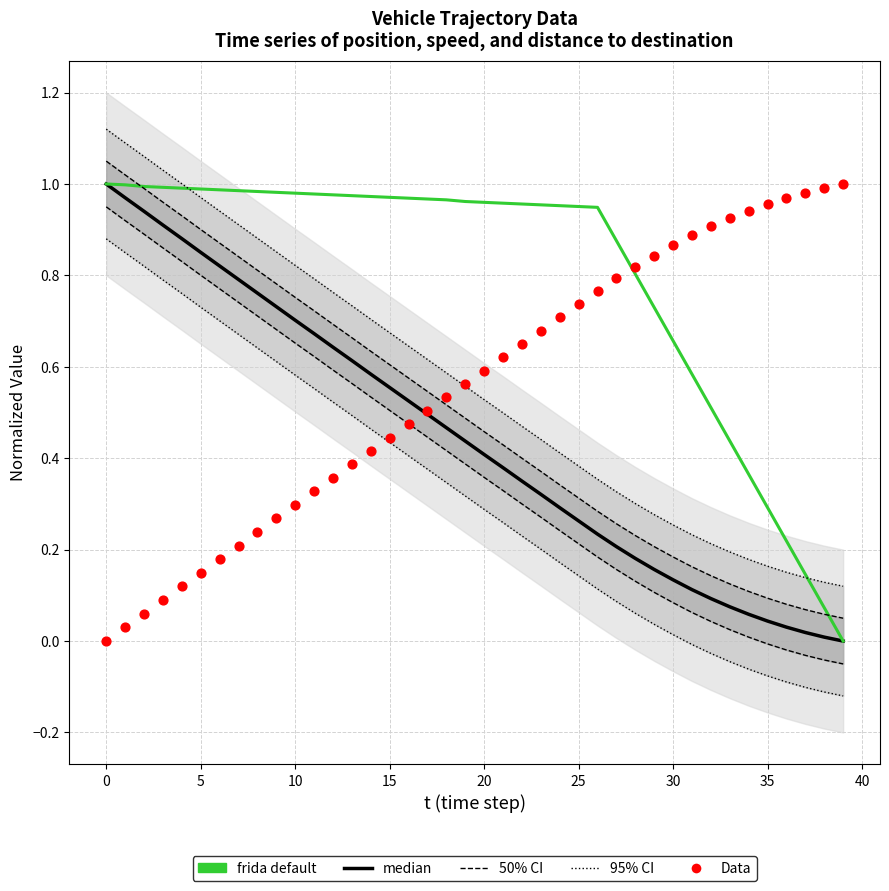

What is the total value across all series at 28?

2.3